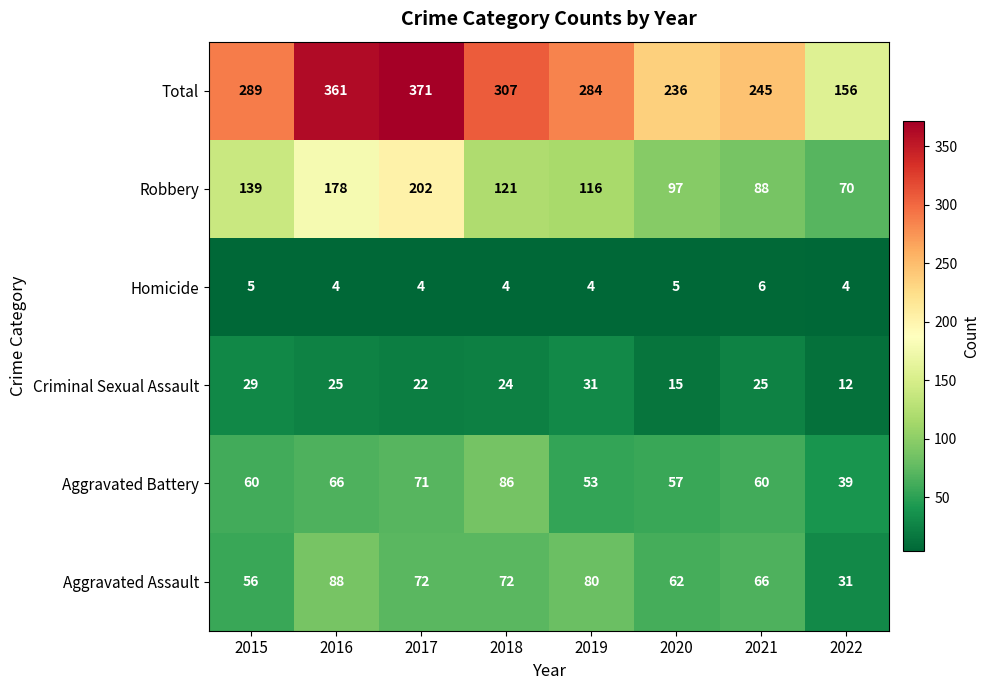

How many series are shown in this chart?

6